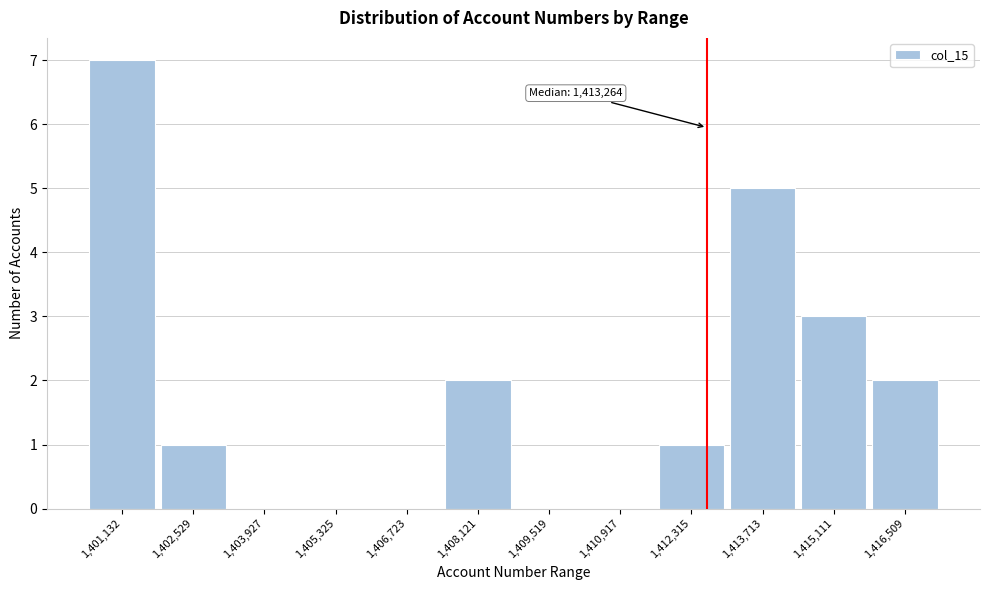

Reading left to right, extract all data points from this chart.

1,401,132=7	1,402,529=1	1,403,927=0	1,405,325=0	1,406,723=0	1,408,121=2	1,409,519=0	1,410,917=0	1,412,315=1	1,413,713=5	1,415,111=3	1,416,509=2